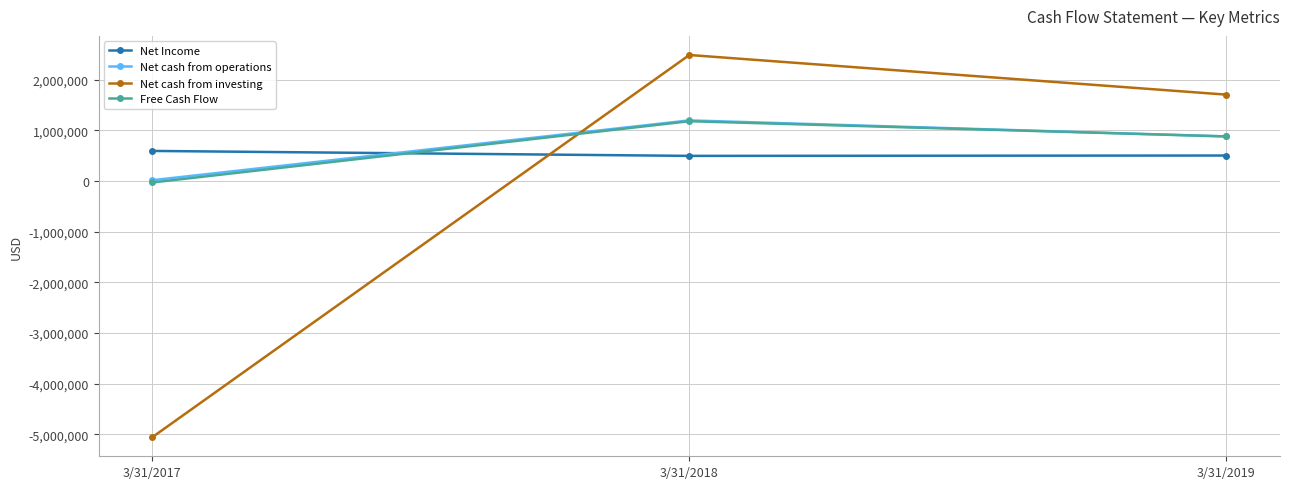

True or false: Net cash from investing has a value of 1706416 at 3/31/2019.

True